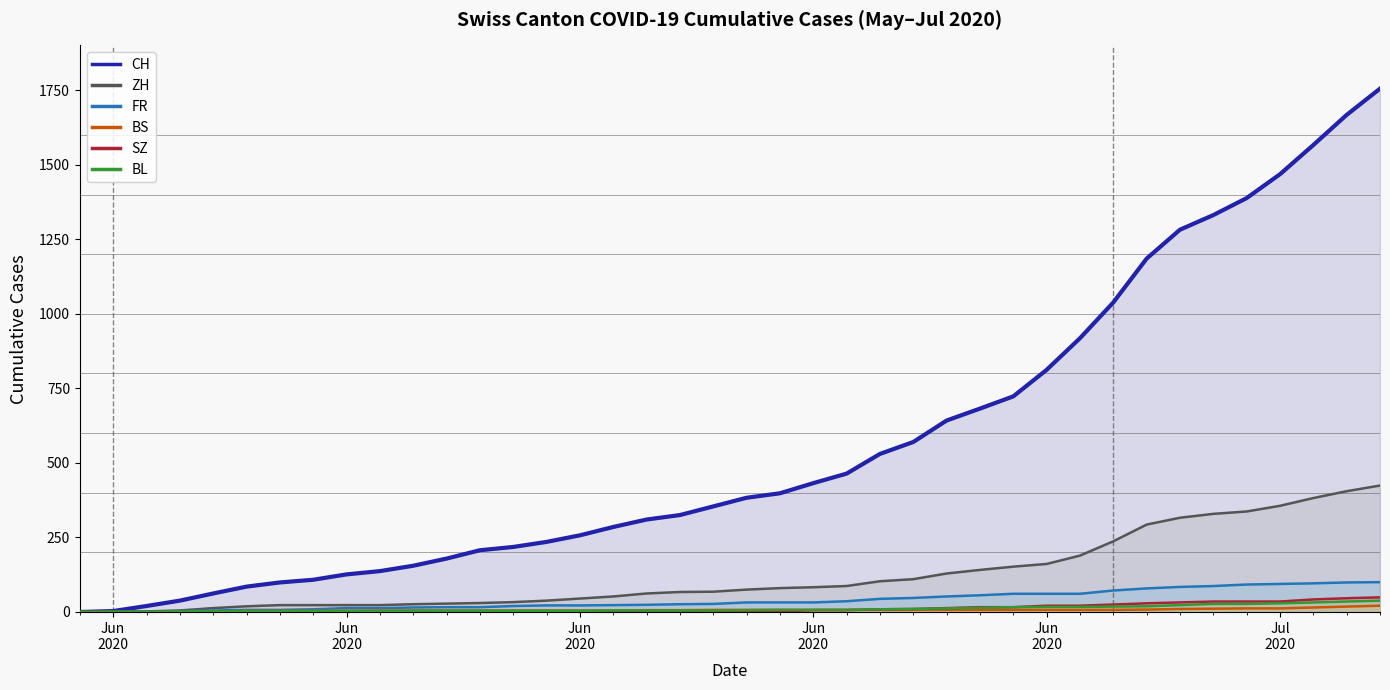

What value does the CH series have at Jun
2020?

20